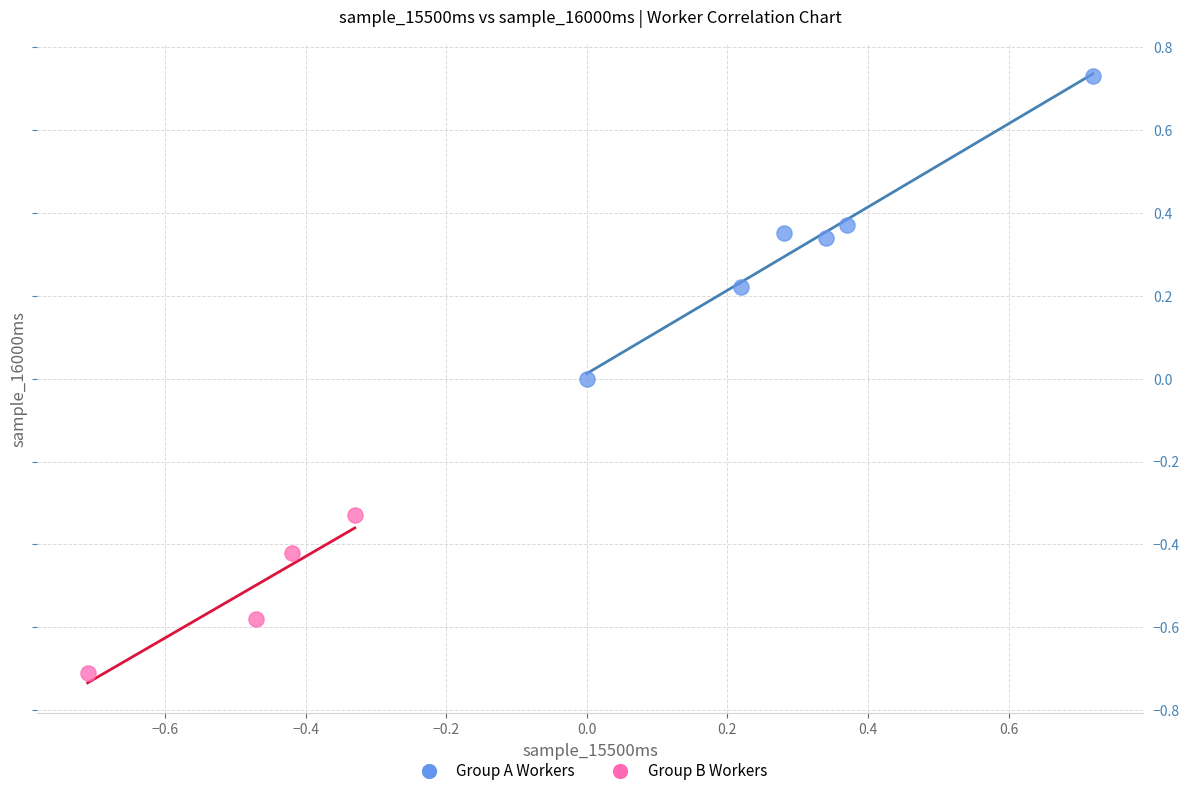

Which series contains the highest Y value?

Group A Workers